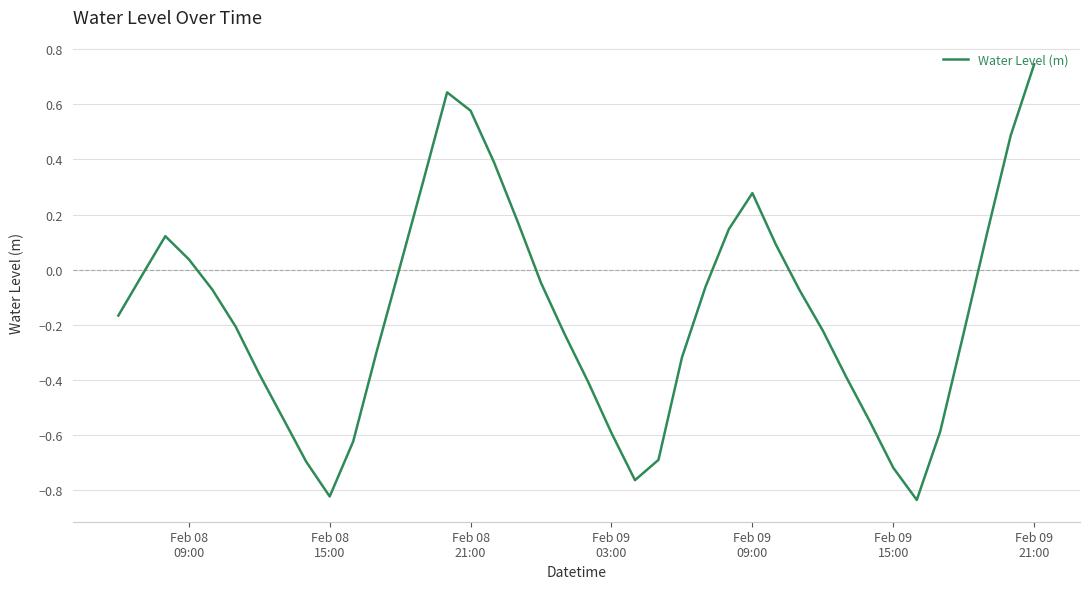

What is the difference between the maximum and minimum values?

1.6